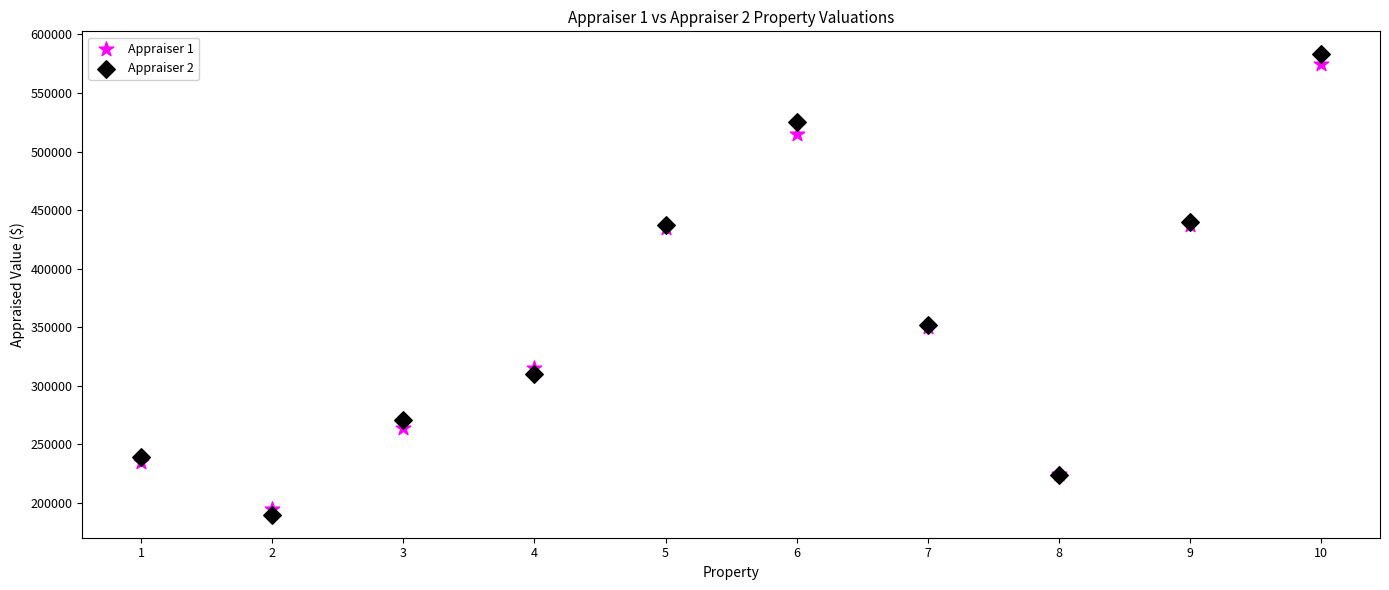

Which series has the widest spread of Y values?

Appraiser 2